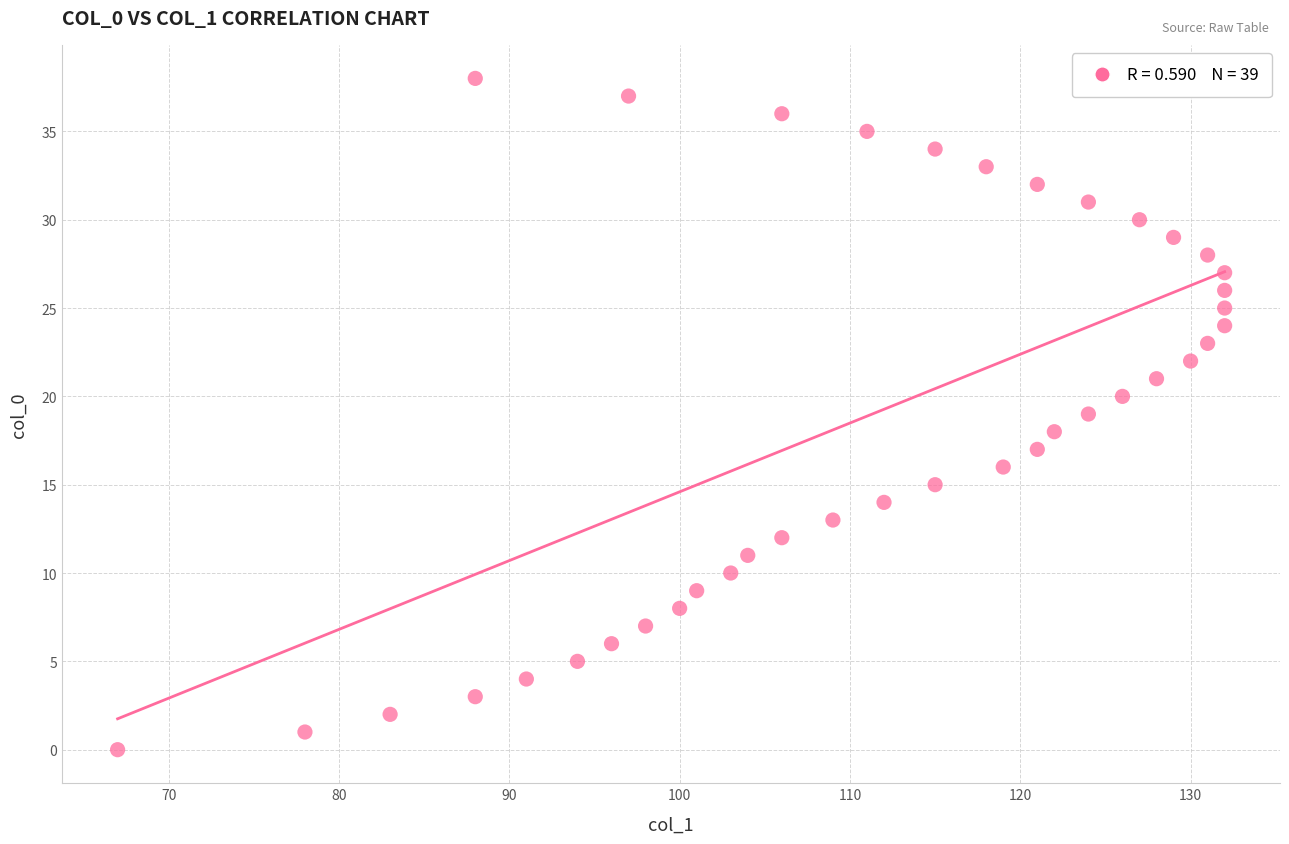

What is the range of X values (max minus min)?

65